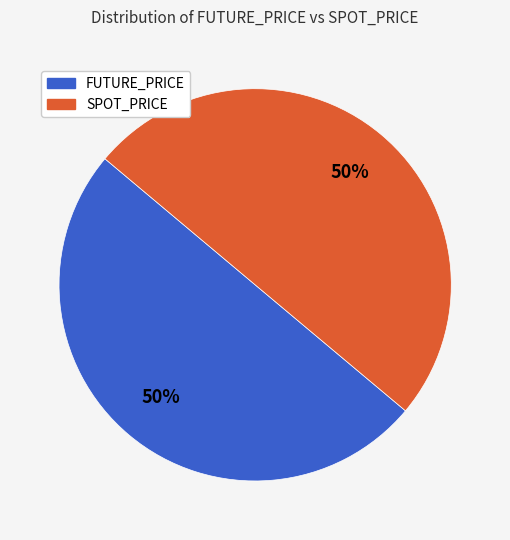

What percentage is the FUTURE_PRICE slice, to the nearest percent?

50%